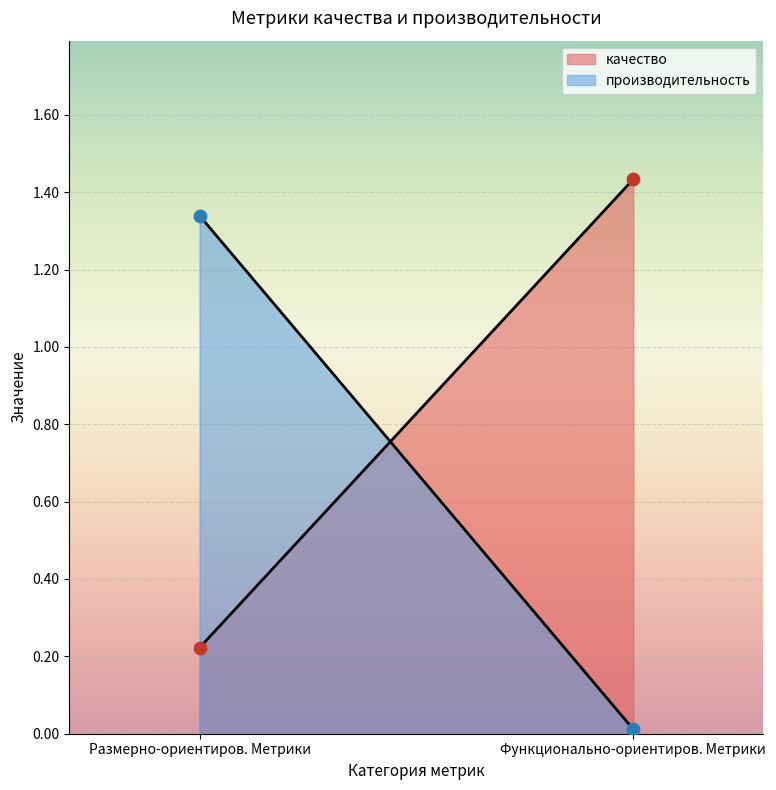

Which series has the largest total across all categories?

качество